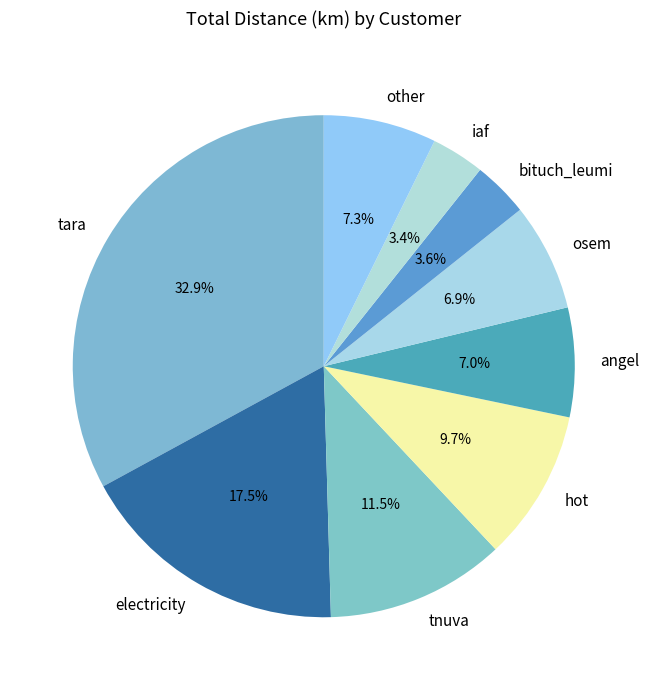

What is the largest slice in the pie chart?

tara